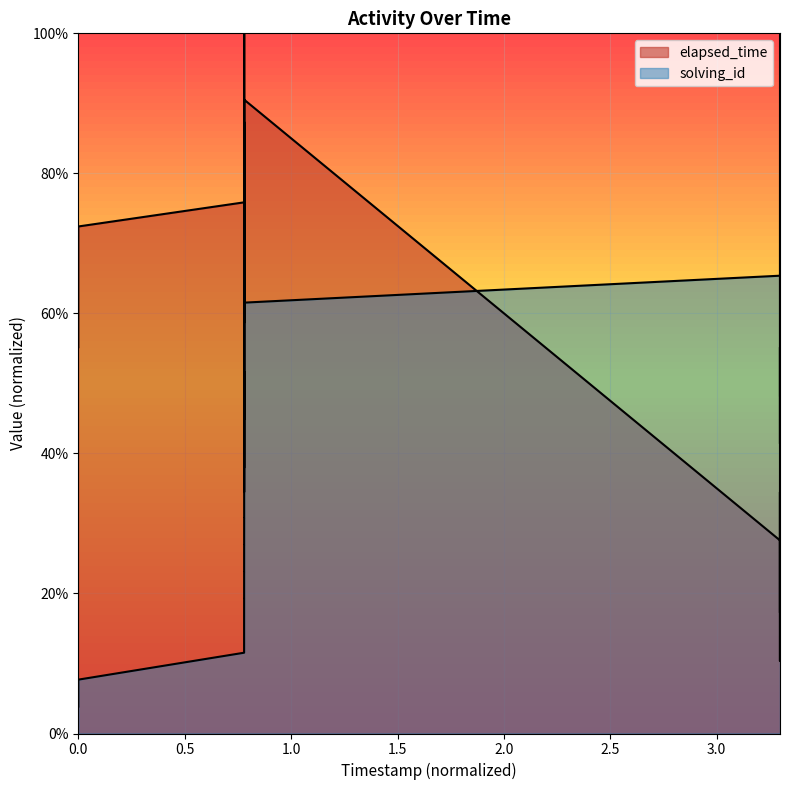

What is the value of the solving_id point at the 11th from the left?

0.3